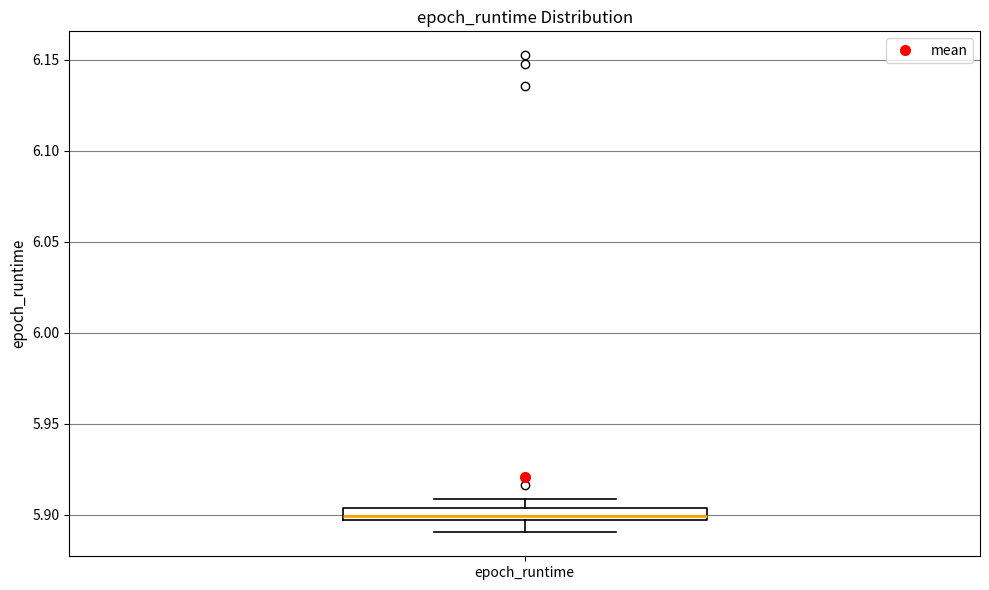

Where is the lower edge of the box for epoch_runtime on the y-axis? The values are not printed on the chart, so give them approximately, as read against the axis.

5.895